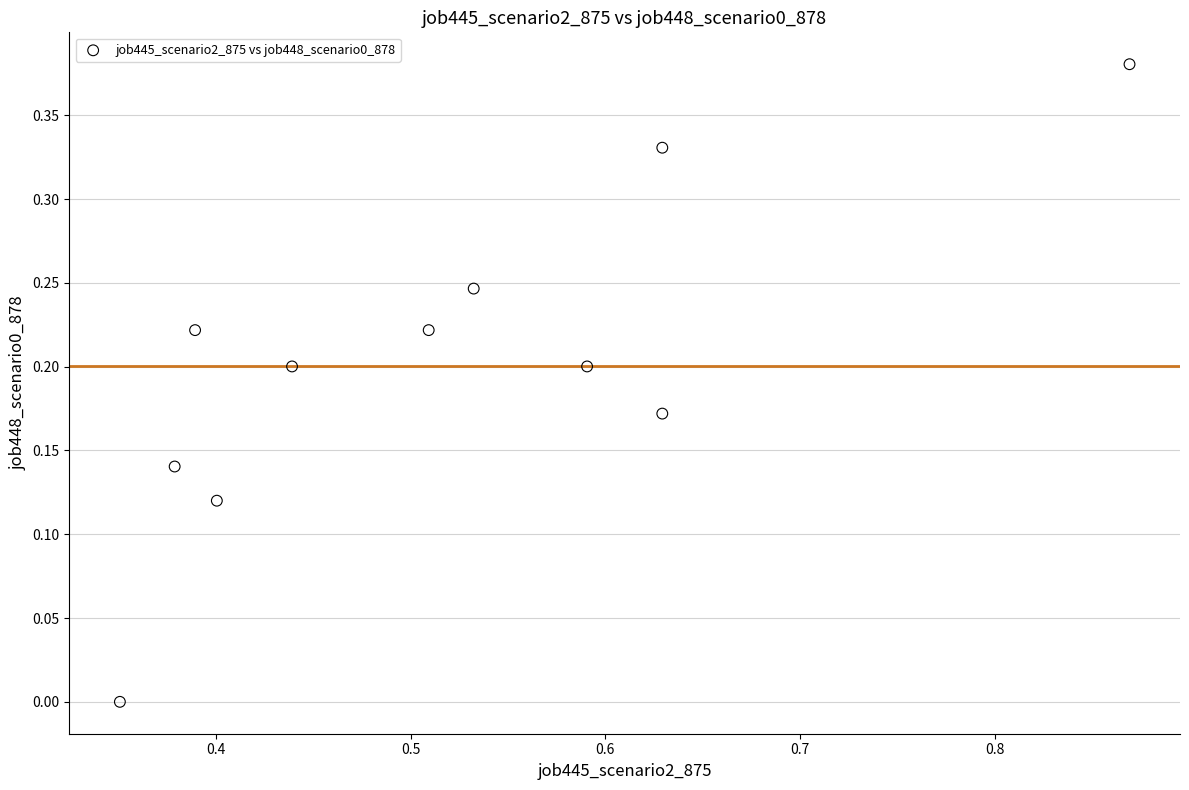

What is the average X value?

0.5